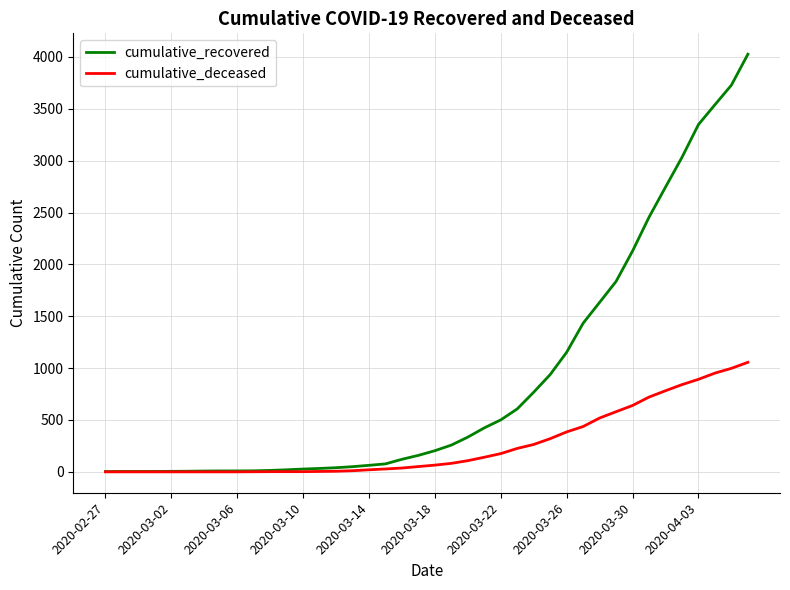

Rank the series by their maximum value, from highest to lowest.

cumulative_recovered, cumulative_deceased